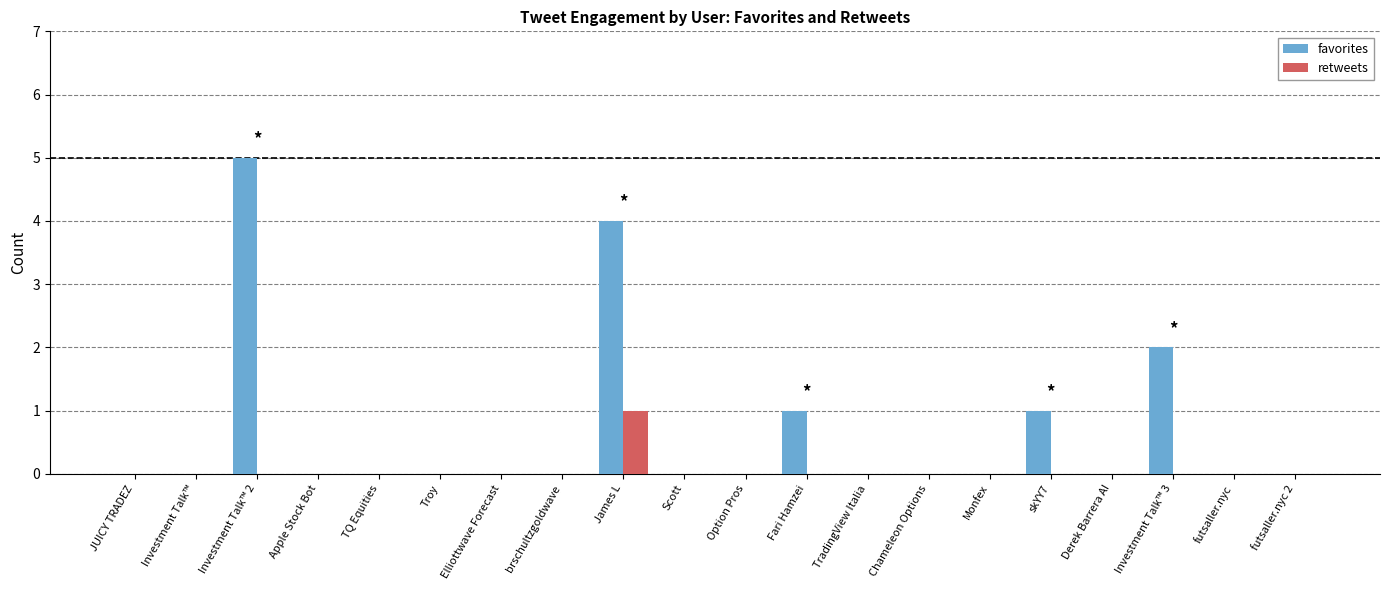

Between Investment Talk™ 2 and futsaller.nyc, which series saw the biggest shift?

favorites